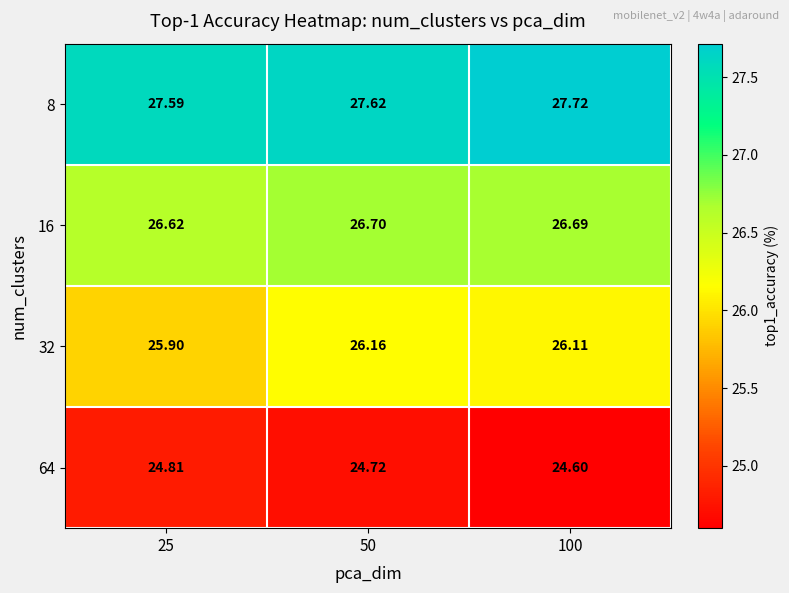

Is the value of 64 at 25 greater than the value of 32 at 100?

No